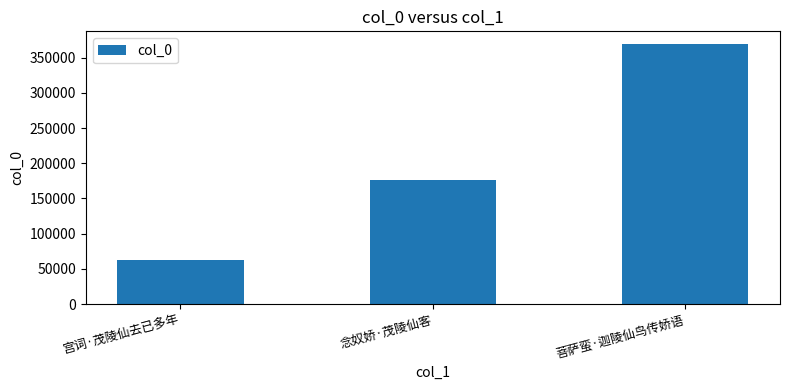

What is the greatest value displayed?

369001